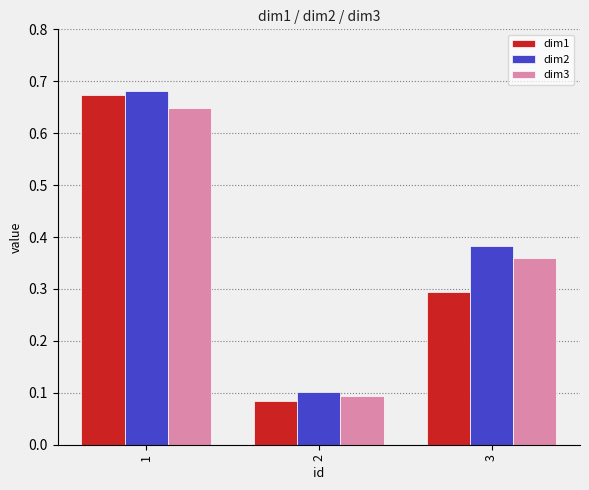

The dim3 series shows 0.2 at 1. True or false?

False